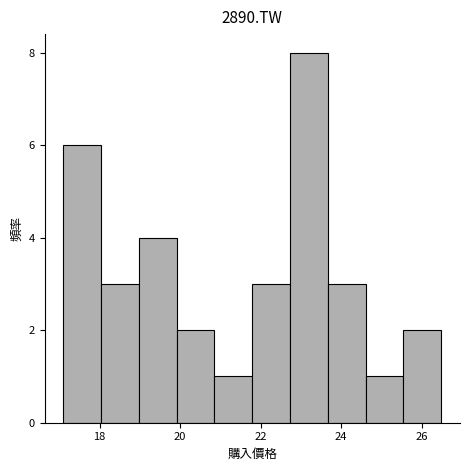

Over which range of the x-axis is the bar tallest?

22.8 to 23.6